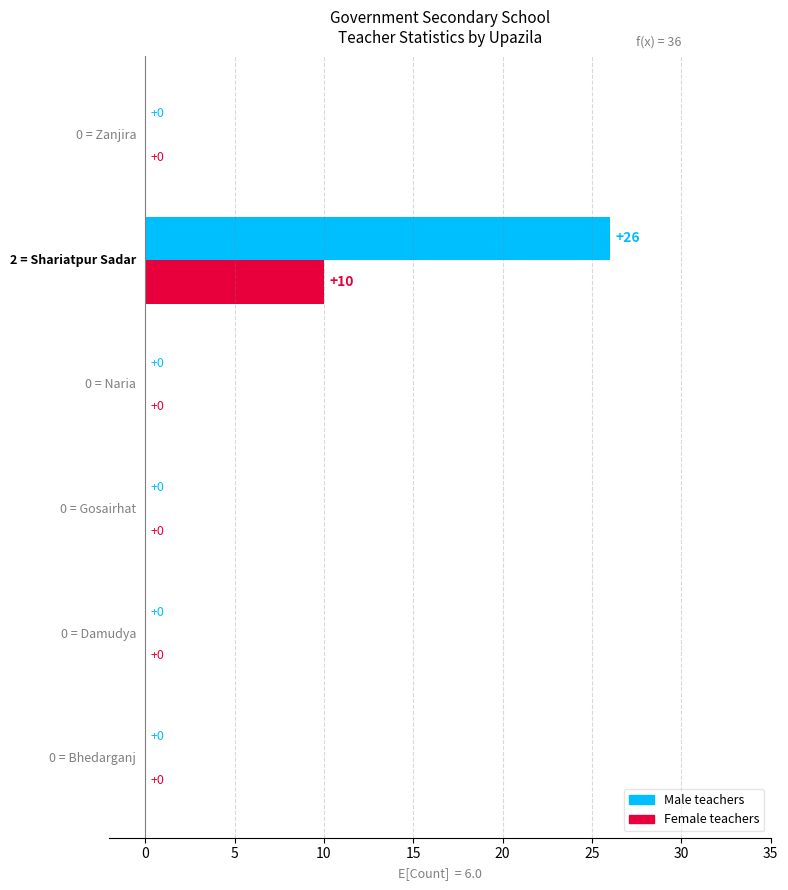

What are all the series names shown in the legend?

Male teachers, Female teachers